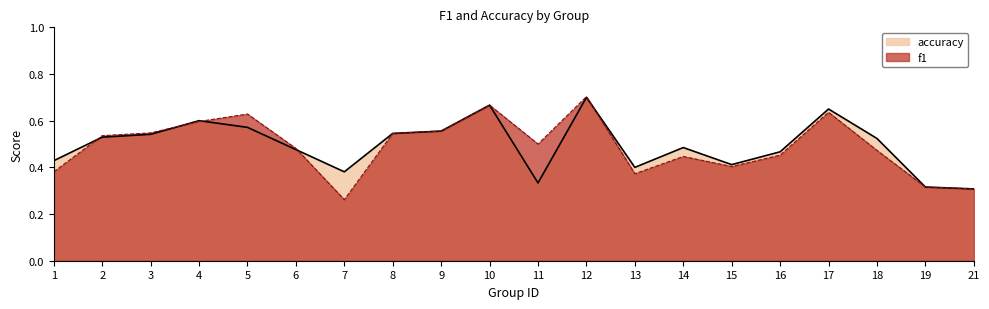

Reading left to right, transcribe all the data shown in this chart.

f1: 0.4	0.5	0.5	0.6	0.6	0.5	0.3	0.5	0.6	0.7	0.5	0.7	0.4	0.4	0.4	0.5	0.6	0.5	0.3	0.3
accuracy: 0.4	0.5	0.5	0.6	0.6	0.5	0.4	0.5	0.6	0.7	0.3	0.7	0.4	0.5	0.4	0.5	0.7	0.5	0.3	0.3